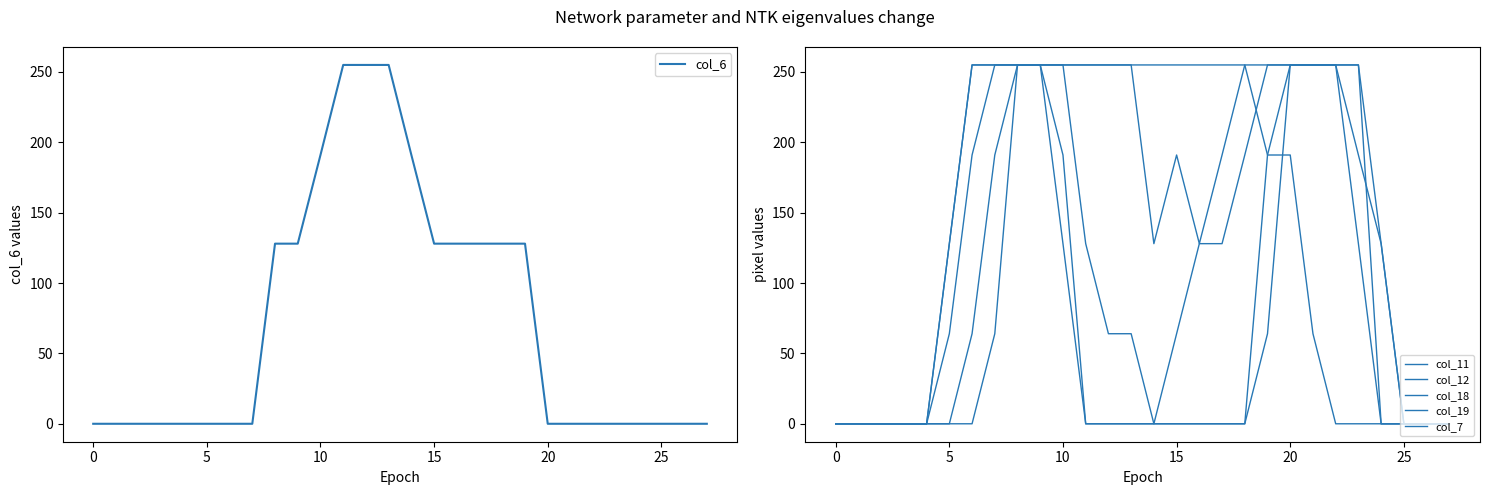

What is the label of the 8th point from the right?

20